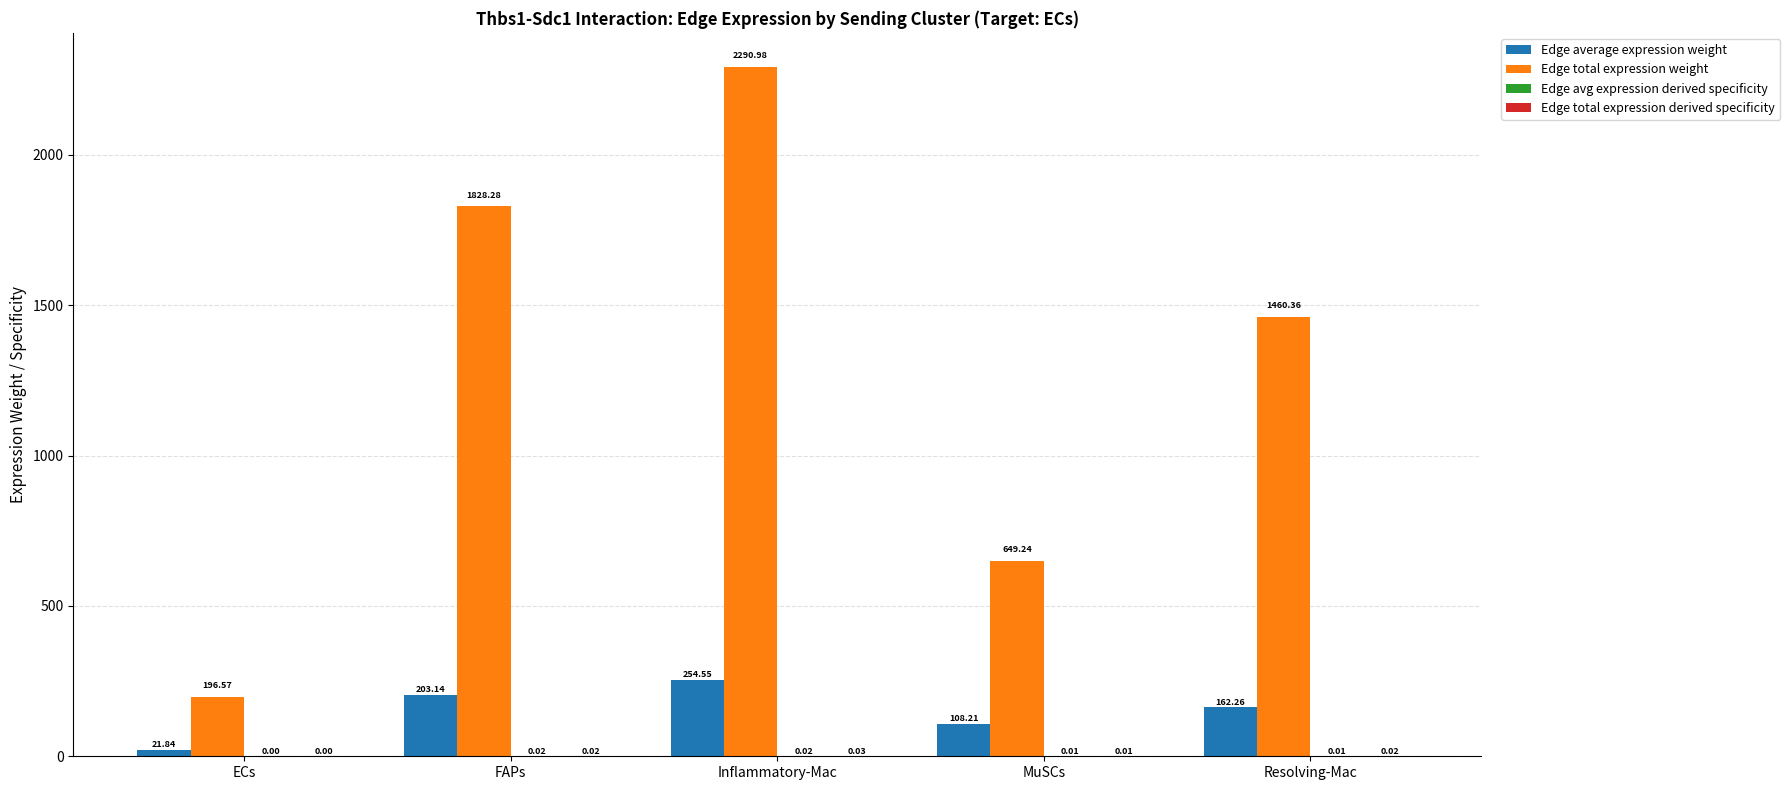

What is the total value across all series at FAPs?

2031.5